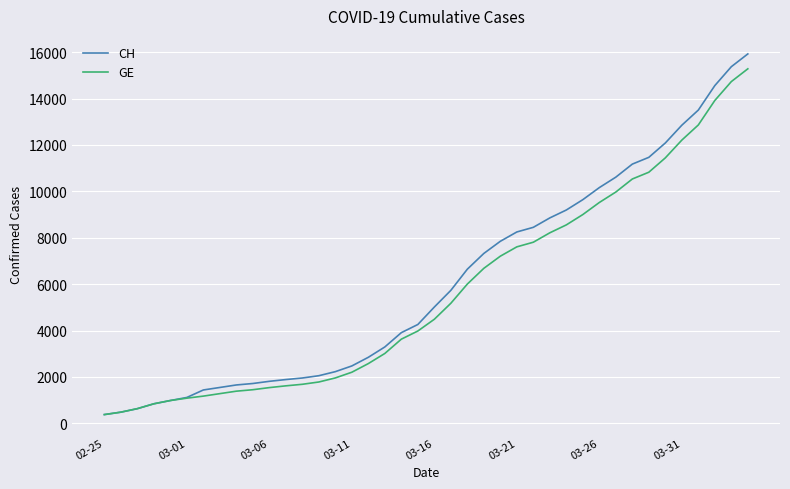

Which series has the largest range (max minus min)?

CH